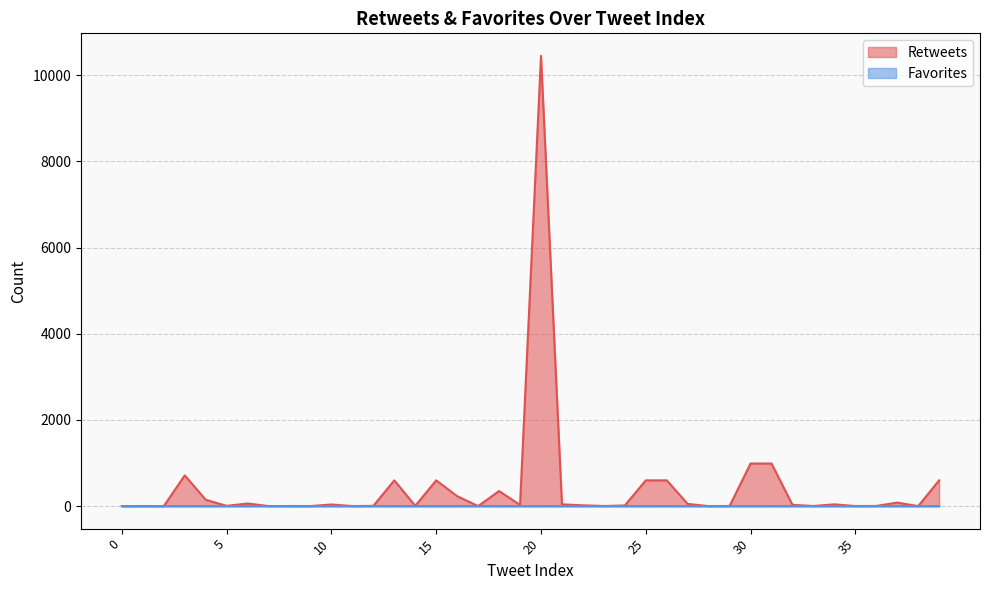

At how many categories does at least one series exceed 1439?

1